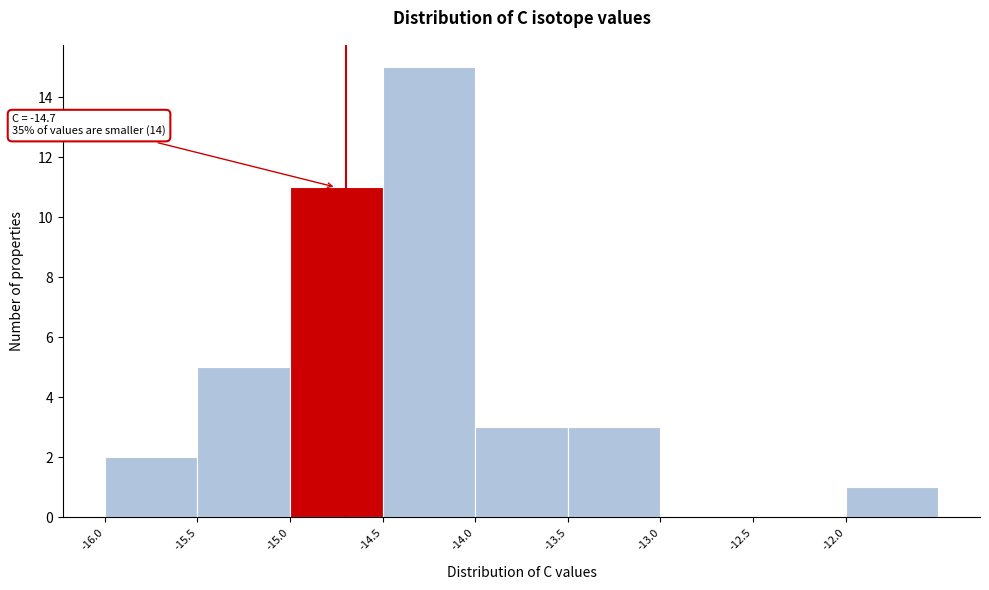

Over which range of the x-axis is the bar tallest?

-14.5 to -14.0